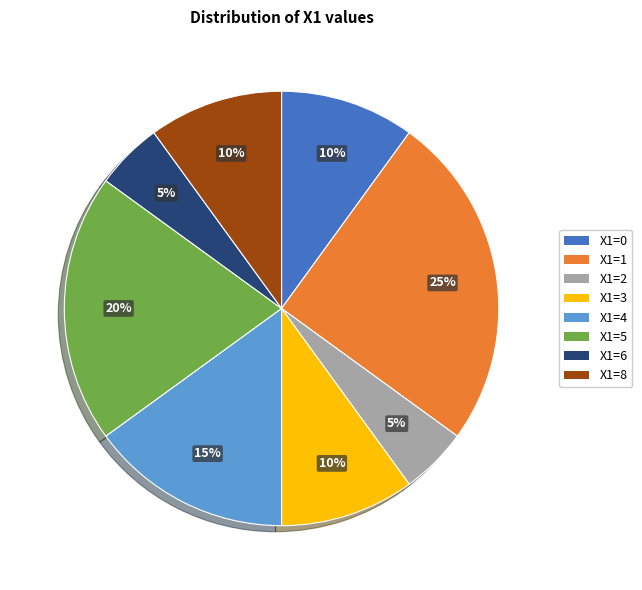

To the nearest percent, what is the difference between the largest and smallest slice percentages?

20%